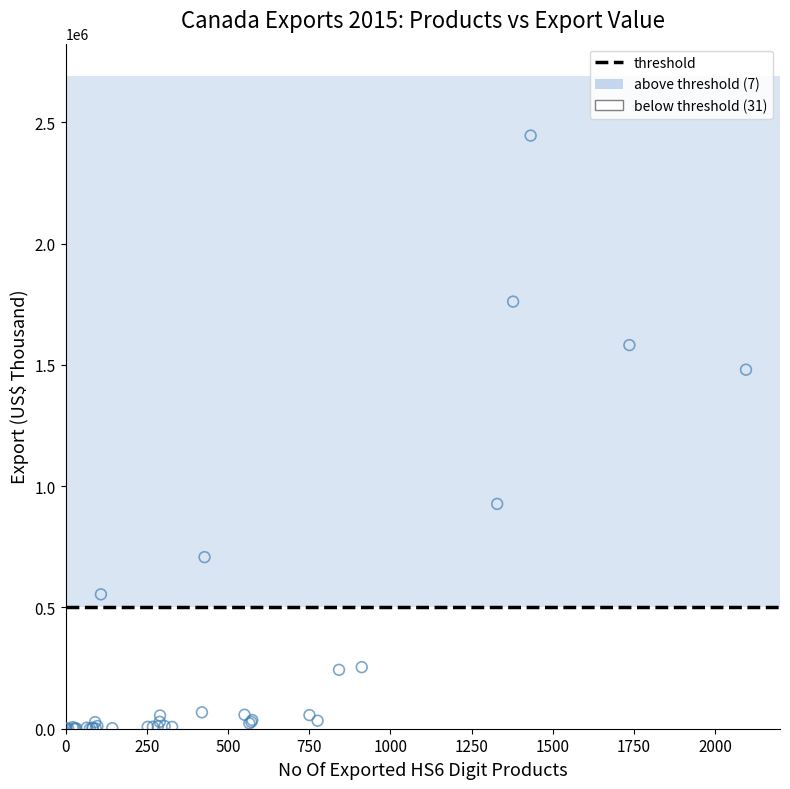

Which series contains the lowest Y value?

below threshold (31)